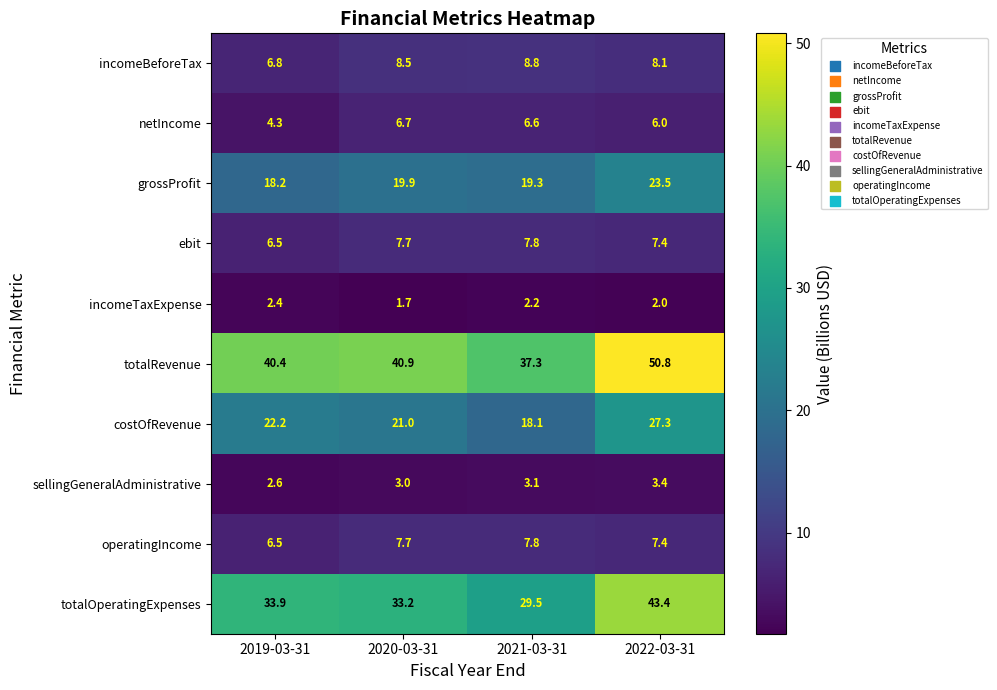

Which series changed the most between 2020-03-31 and 2022-03-31?

totalOperatingExpenses